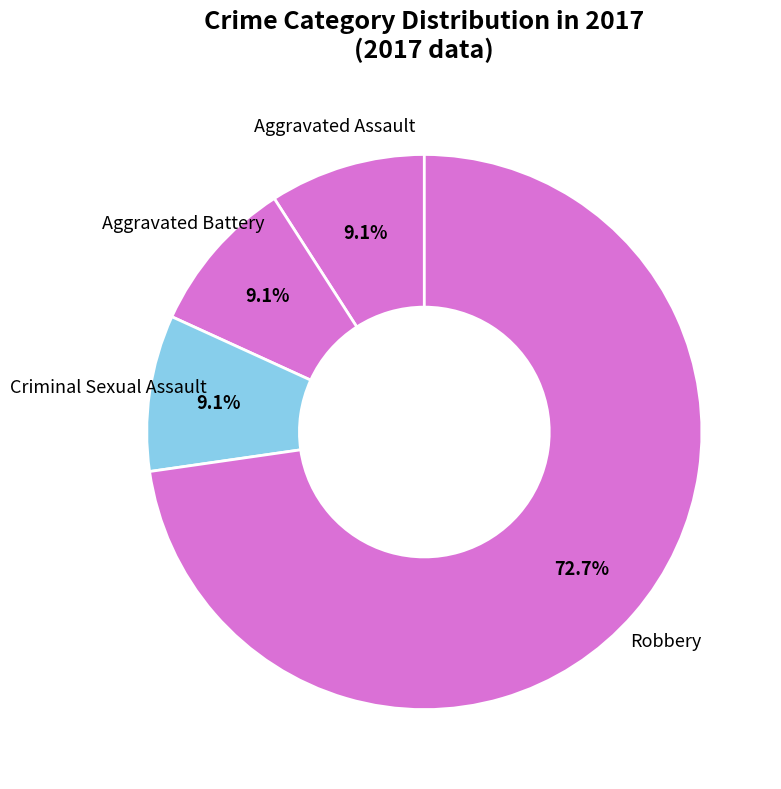

What is the ratio of the value at Aggravated Battery to the value at Aggravated Assault?

1.0